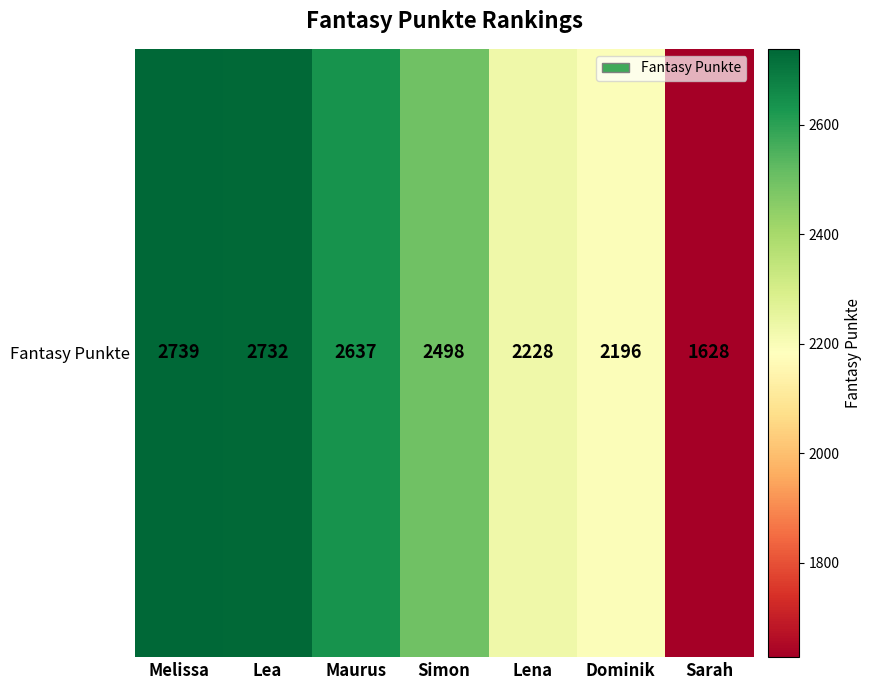

How many values exceed 2498?

3